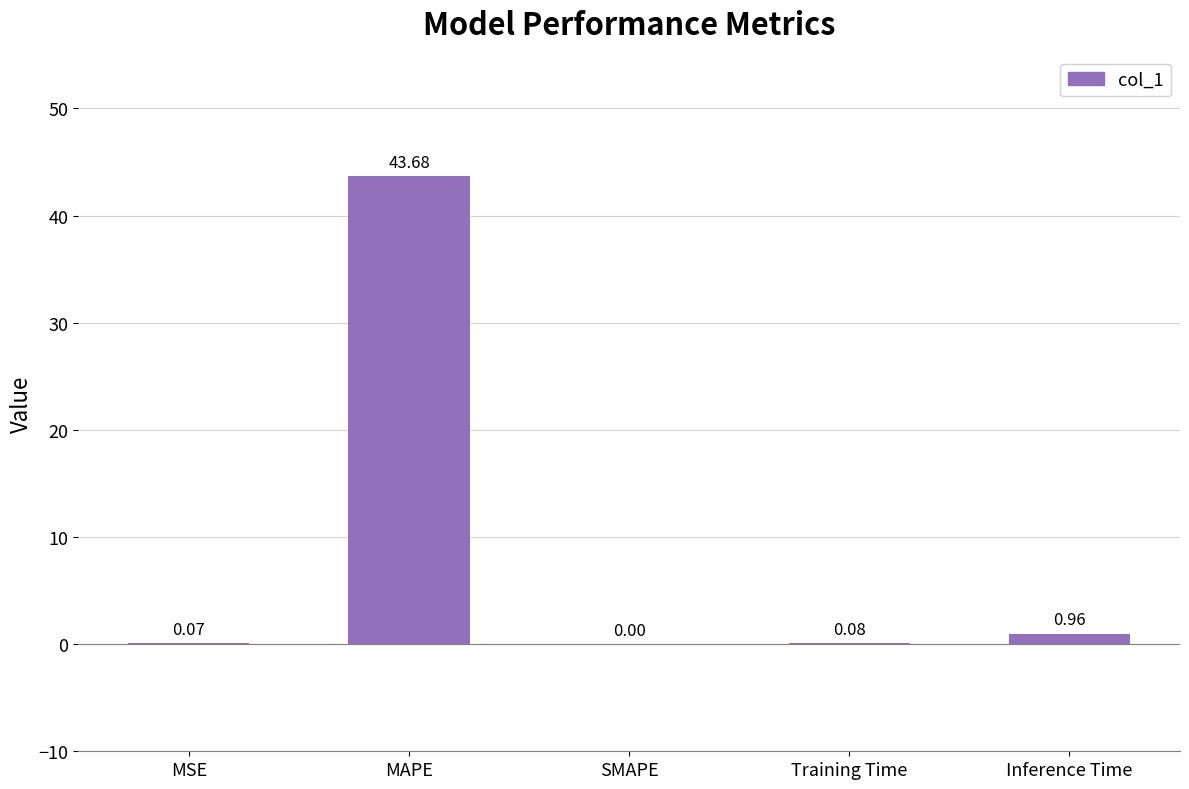

At which category does the chart reach its peak across all series?

MAPE